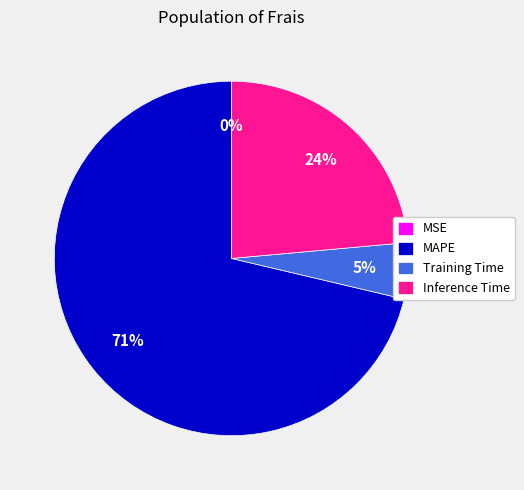

To the nearest percent, what is the difference between the largest and smallest slice percentages?

71%